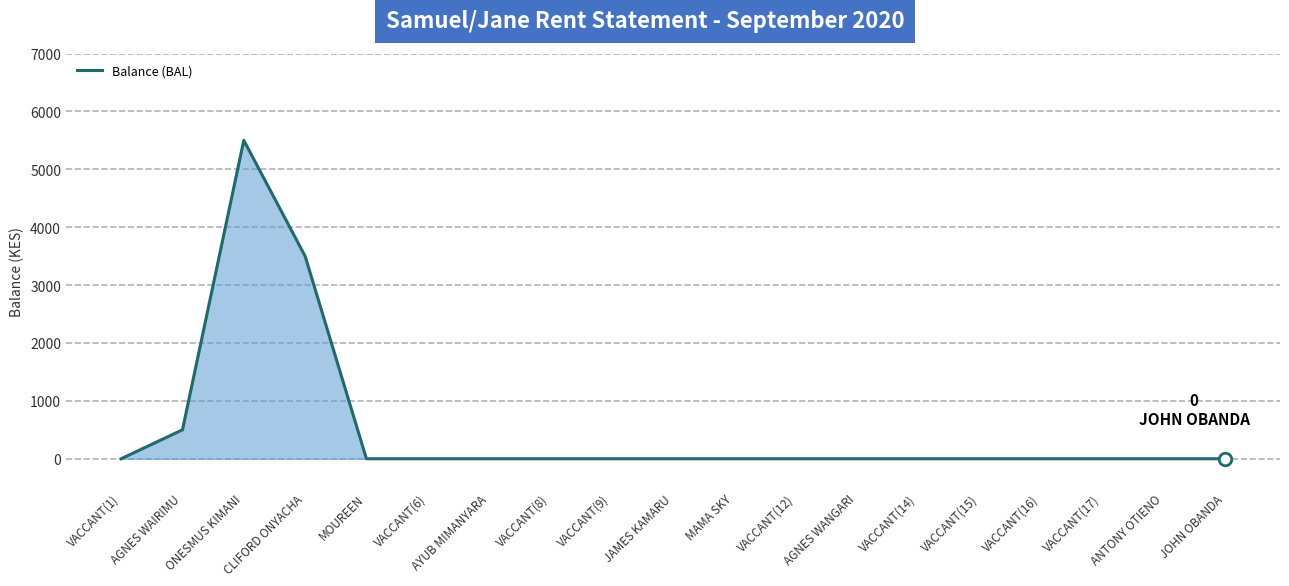

The chart shows a value of 0 at VACCANT(17). True or false?

True